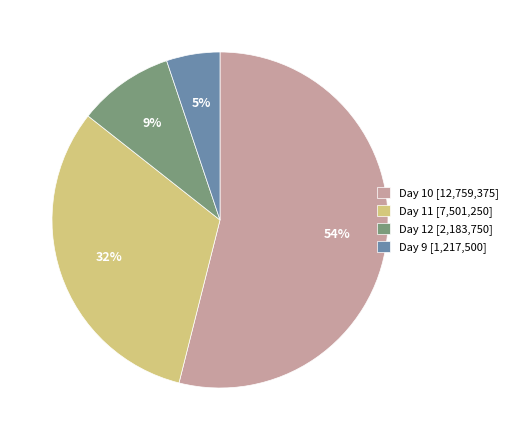

Is there any slice that represents more than half of the pie?

Yes